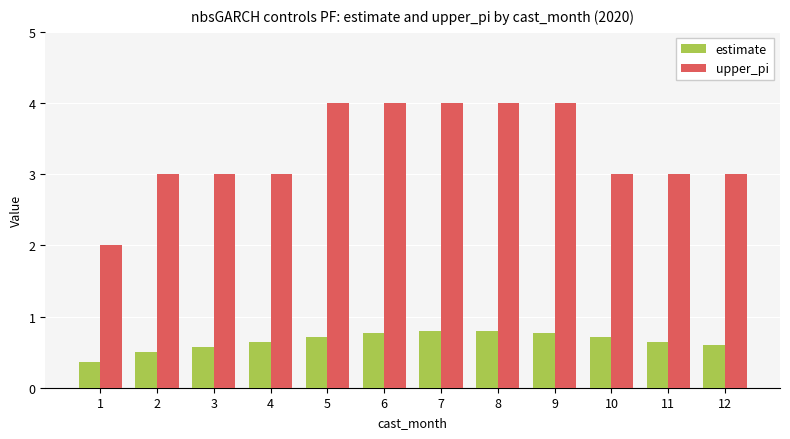

What is the average value of the upper_pi series?

3.3